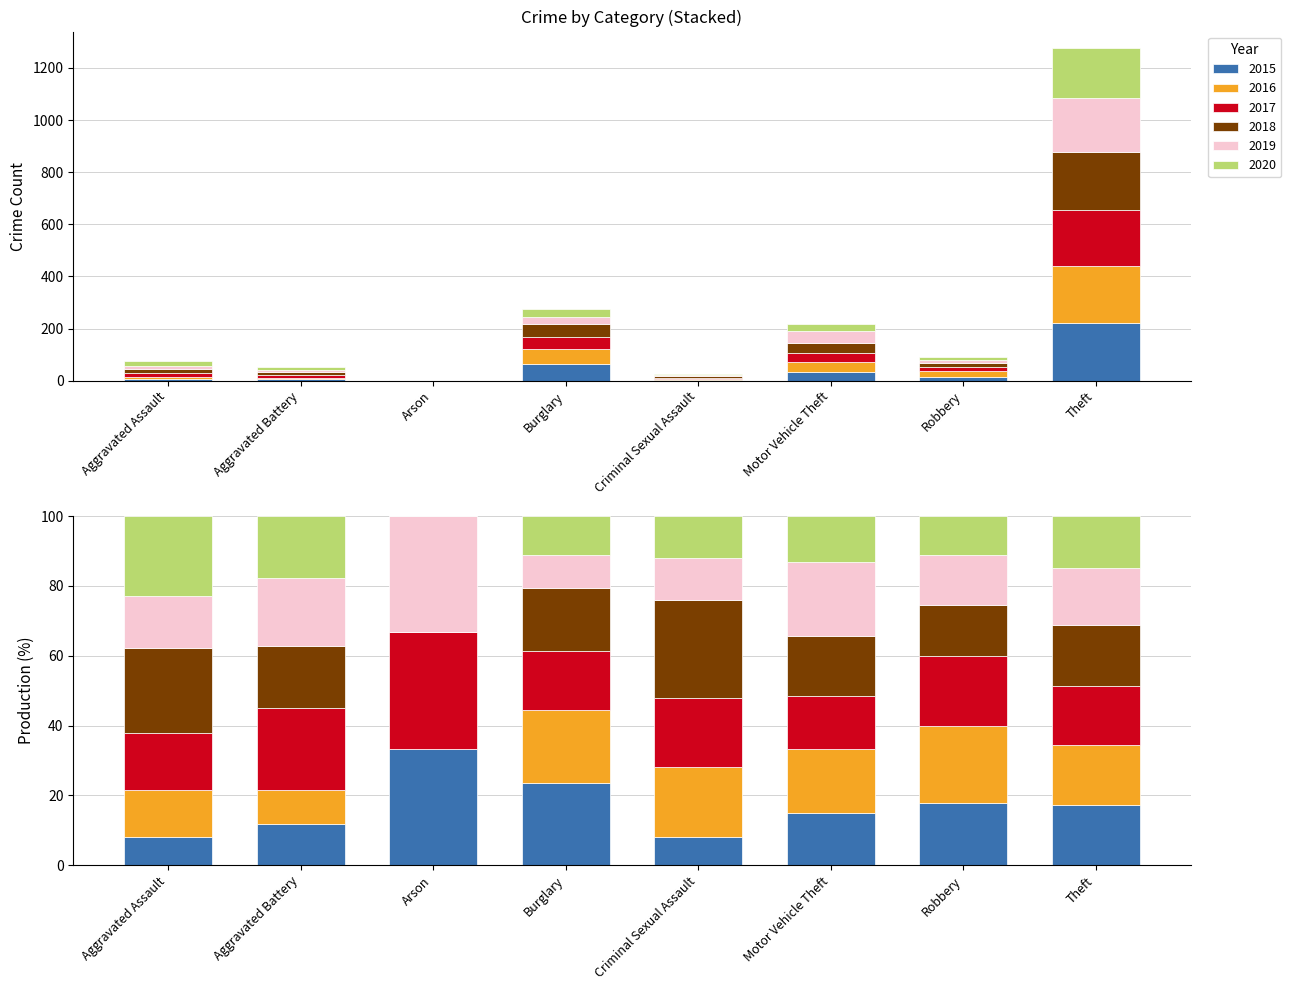

What is the label of the 2nd bar from the right?

Robbery